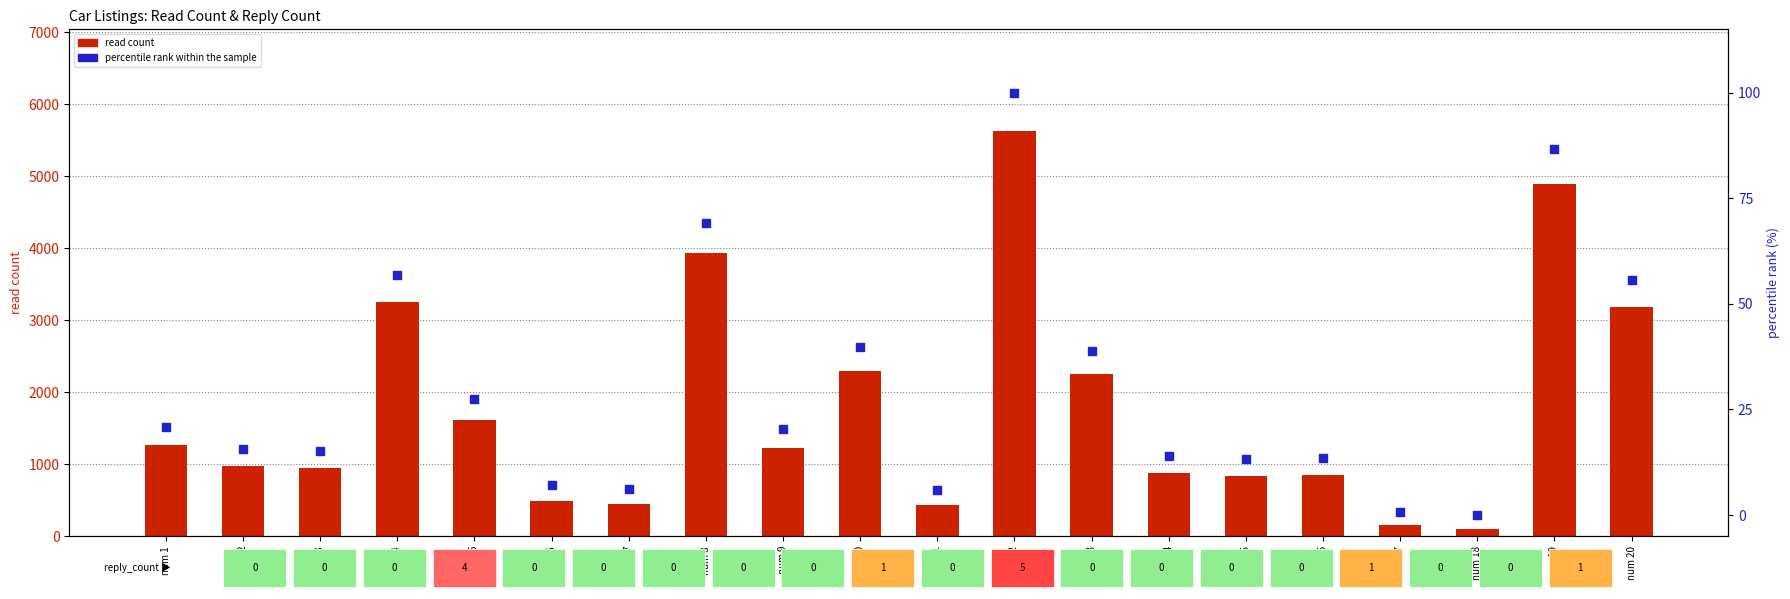

Which series reaches the maximum Y coordinate?

read count